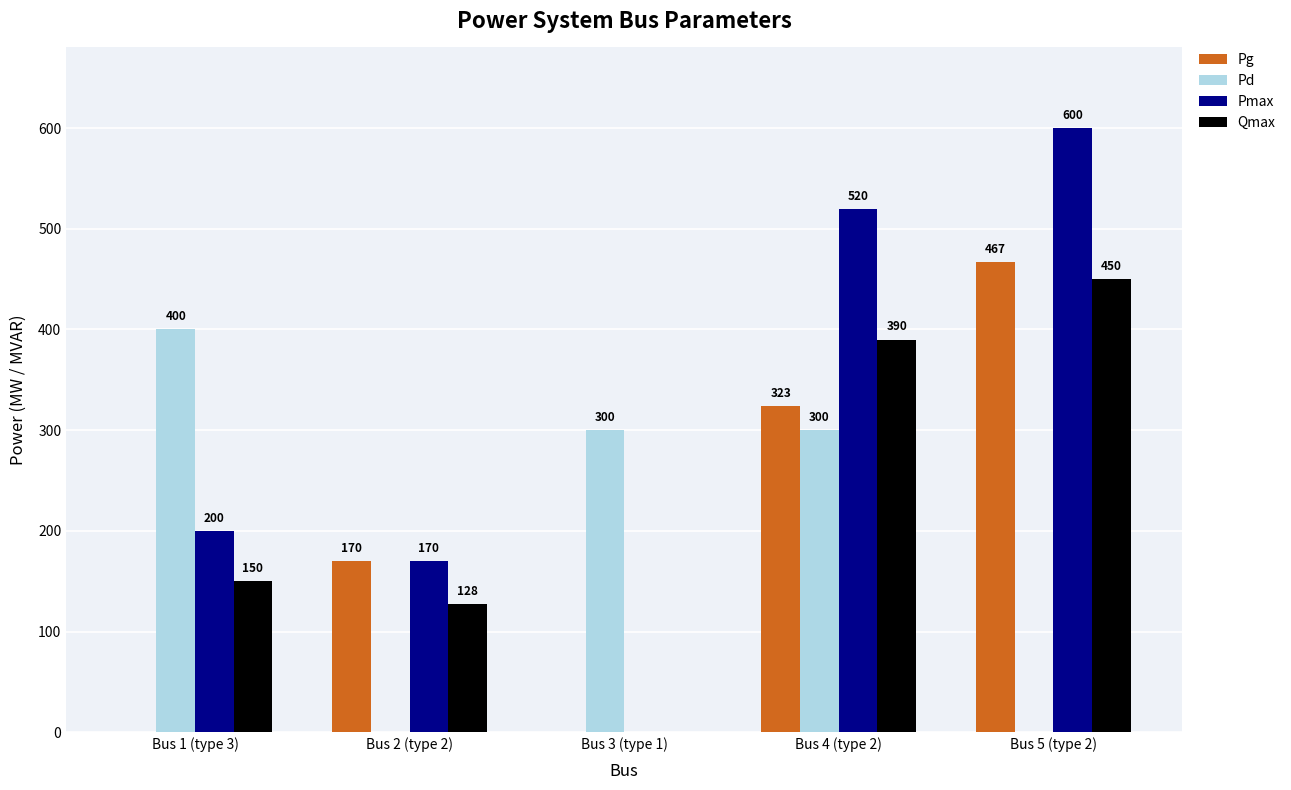

Is it true that Qmax equals 310.1 at Bus 5 (type 2)?

False